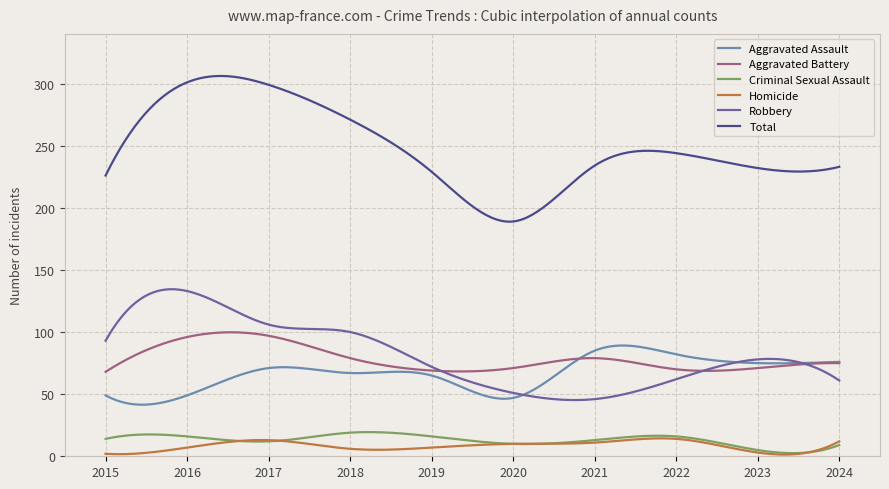

What is the minimum value for Criminal Sexual Assault?

2.5